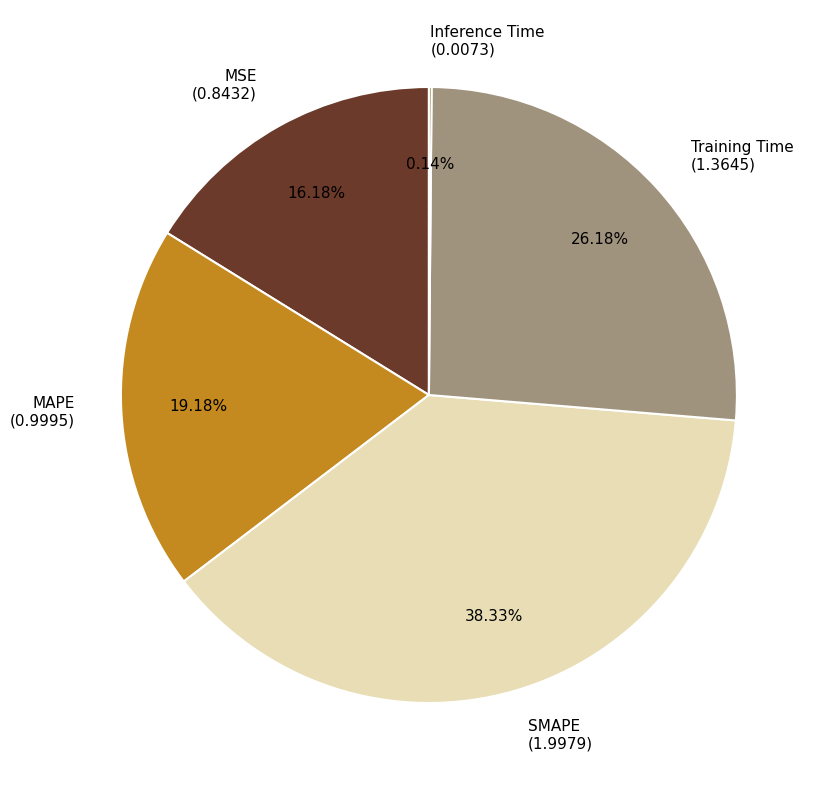

What is the largest slice in the pie chart?

SMAPE